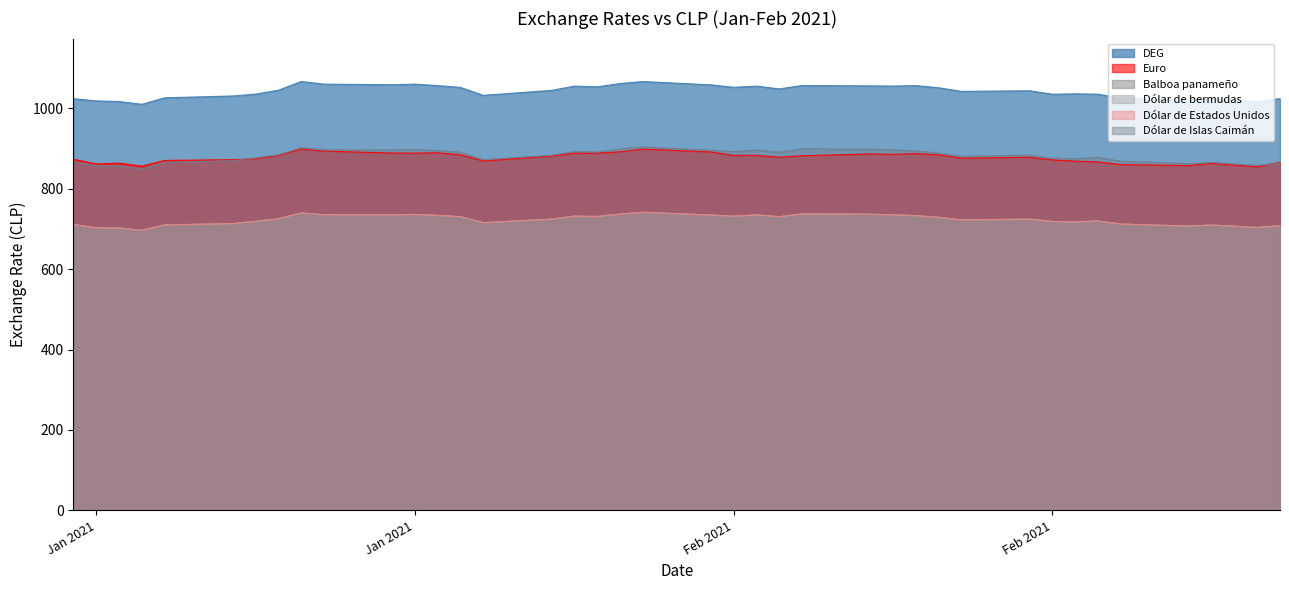

How many data points in Euro are less than 881?

20